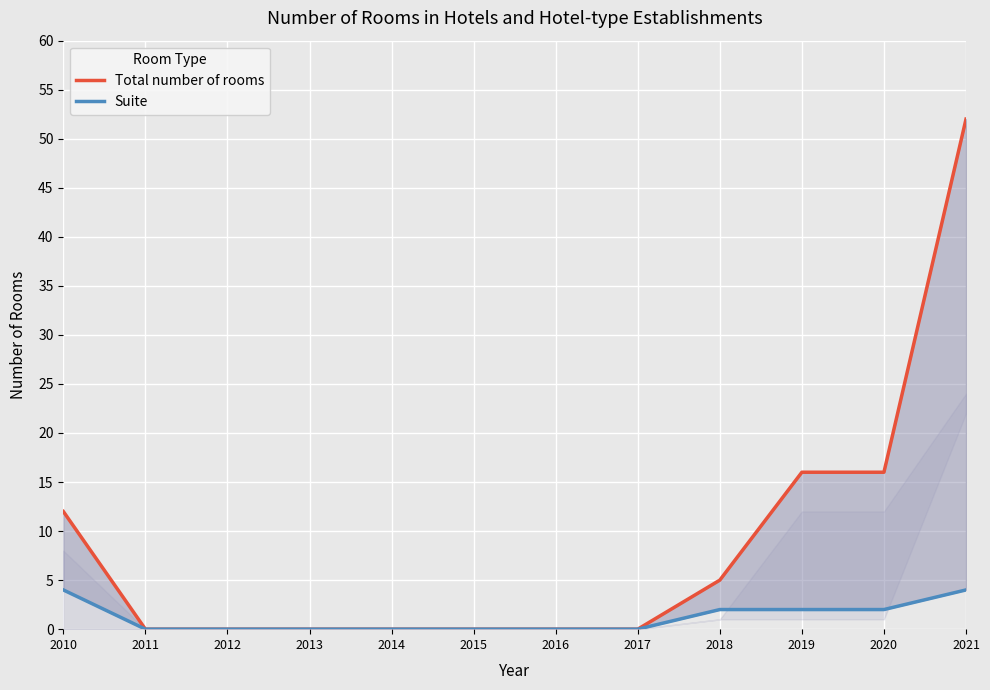

What are all the series names shown in the legend?

Total number of rooms, Suite